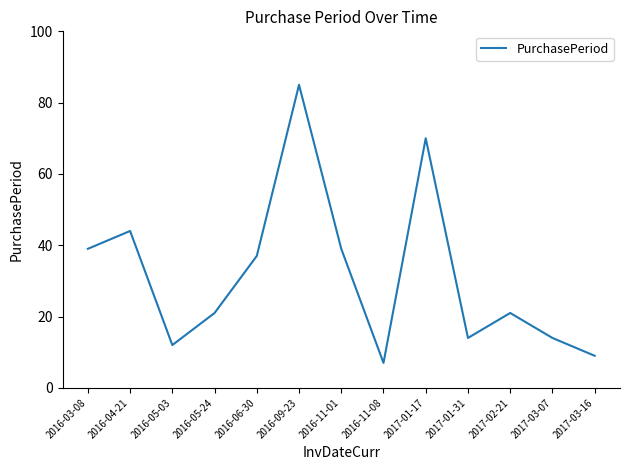

Which label corresponds to the largest value in the chart?

2016-09-23